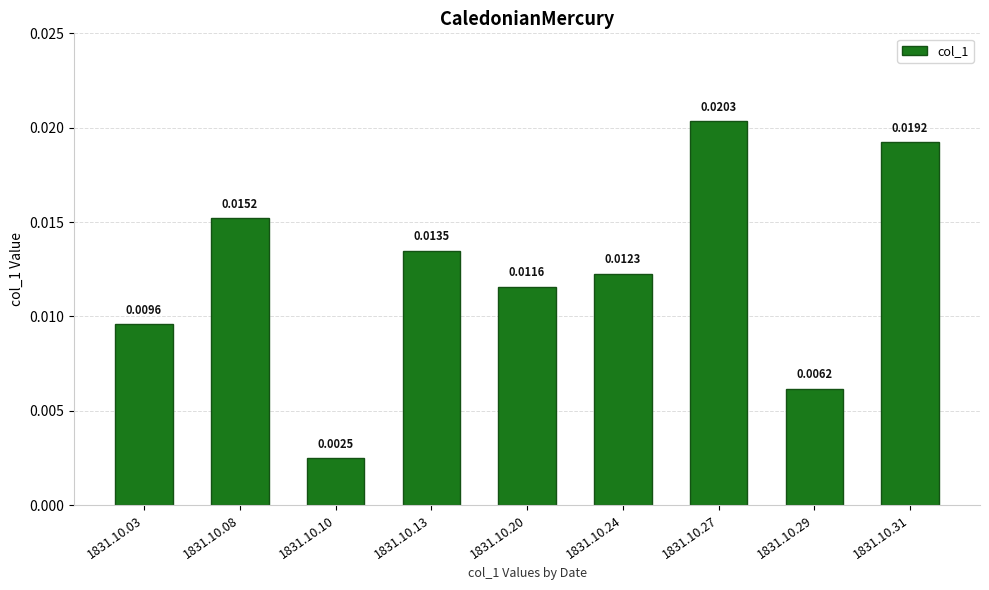

Which has a higher value, 1831.10.10 or 1831.10.20?

1831.10.20